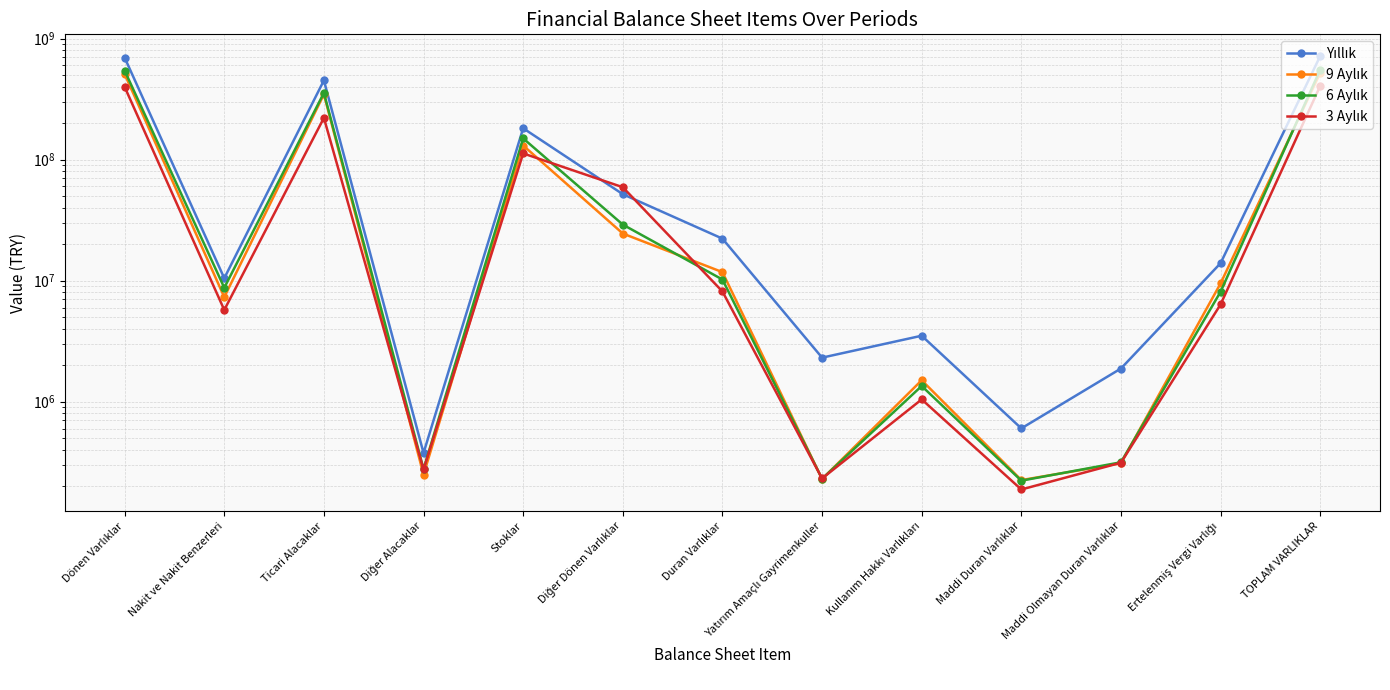

What is the difference between the highest and lowest values at Kullanım Hakkı Varlıkları?

2463385